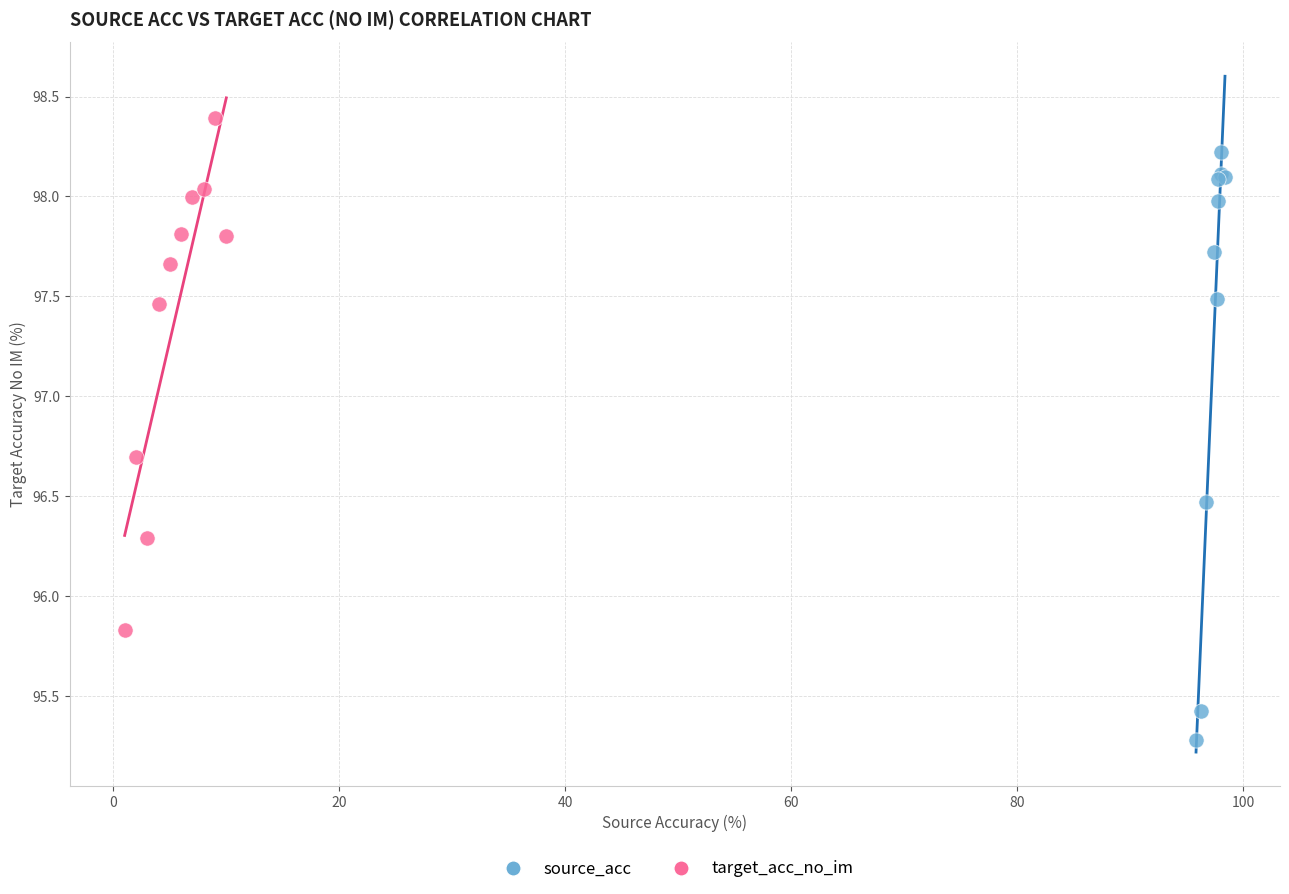

What are all the series names shown in the legend?

source_acc, target_acc_no_im